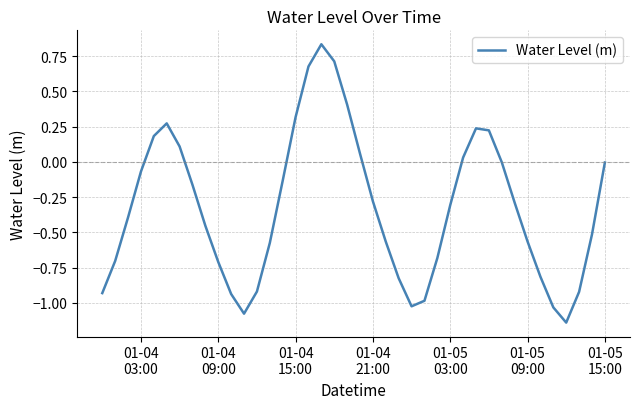

How many categories are shown in the chart?

40